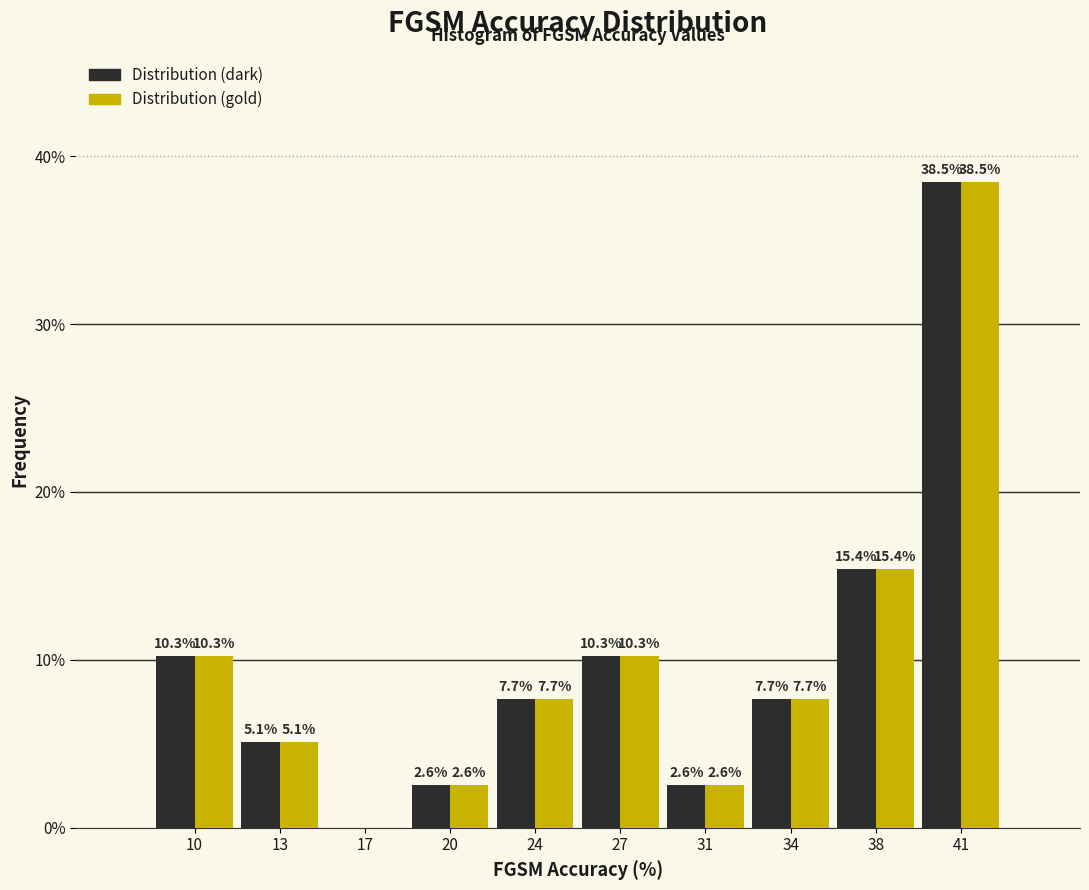

What is the total value across all series at 24?

15.4